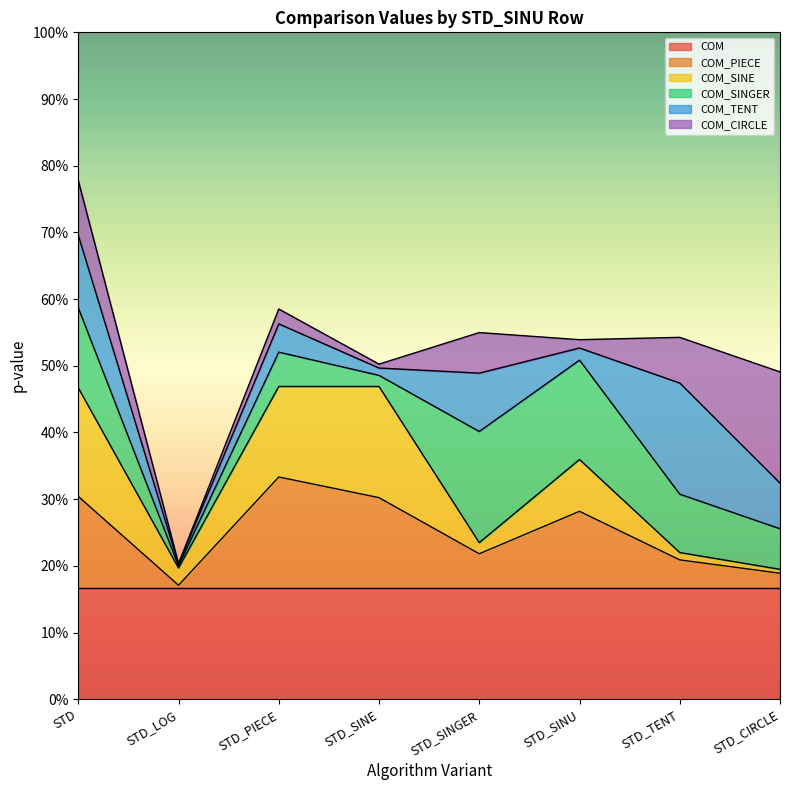

At which label is COM_PIECE closest to 0?

STD_LOG